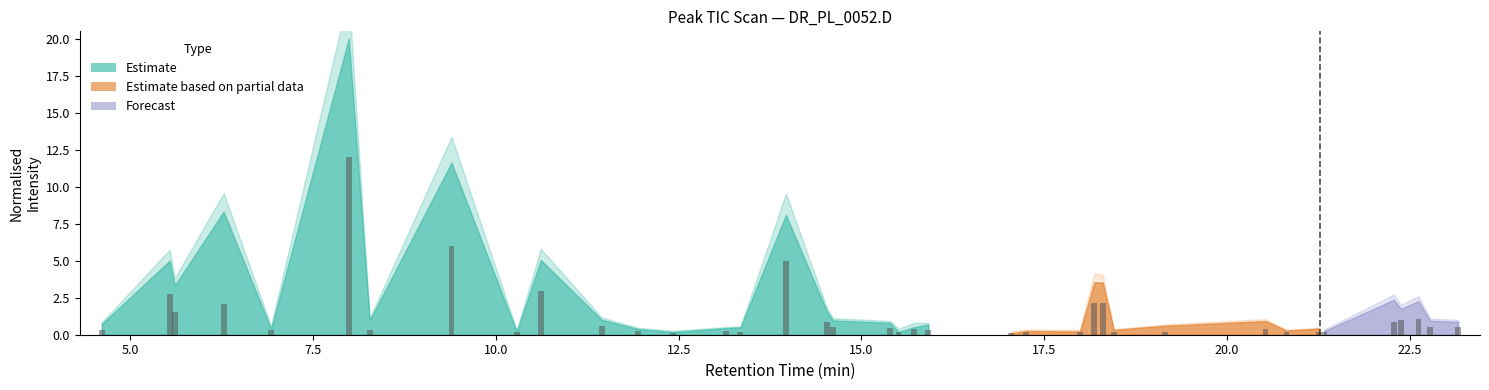

Is it true that the value at 12.5 is 0.2?

False